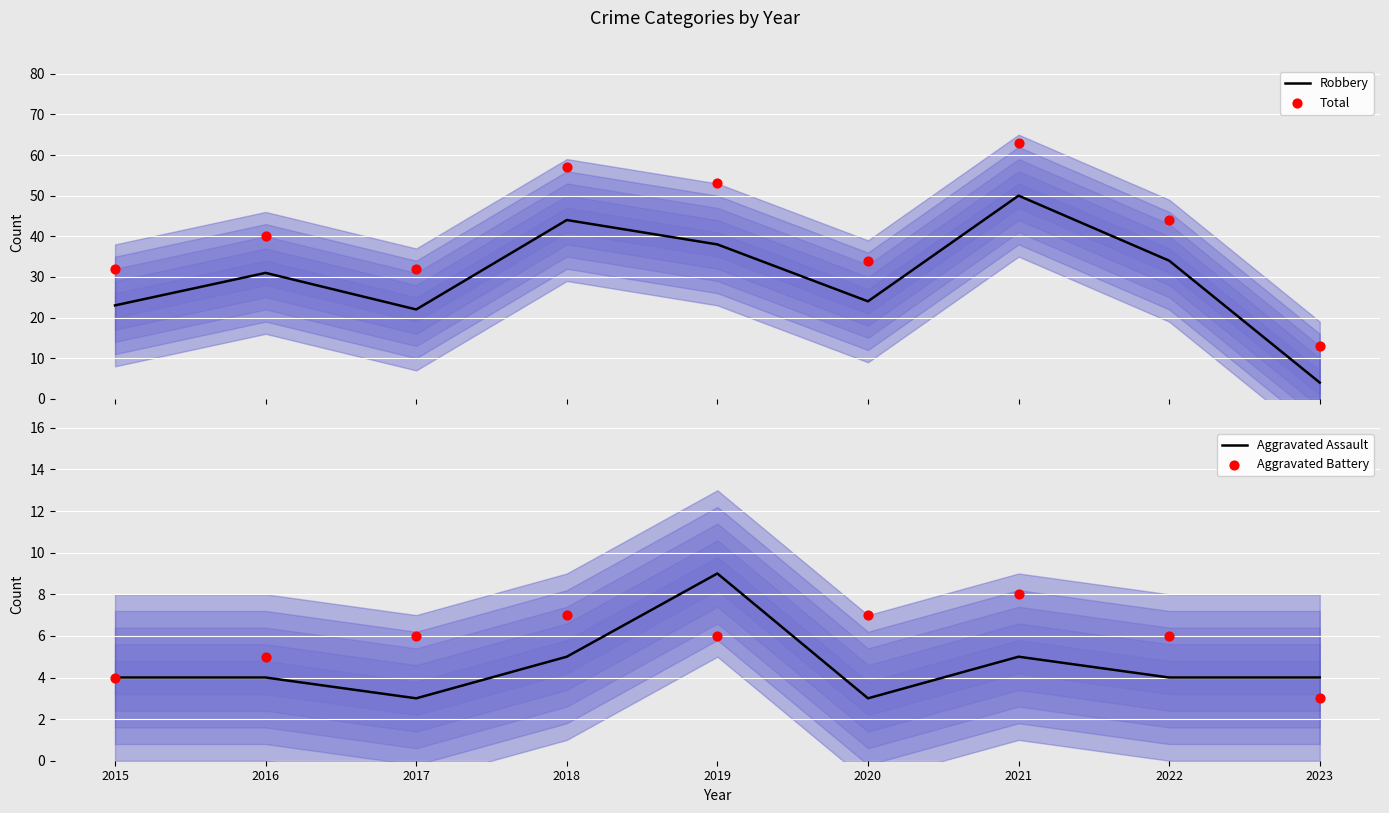

Which series has the largest total across all categories?

Total